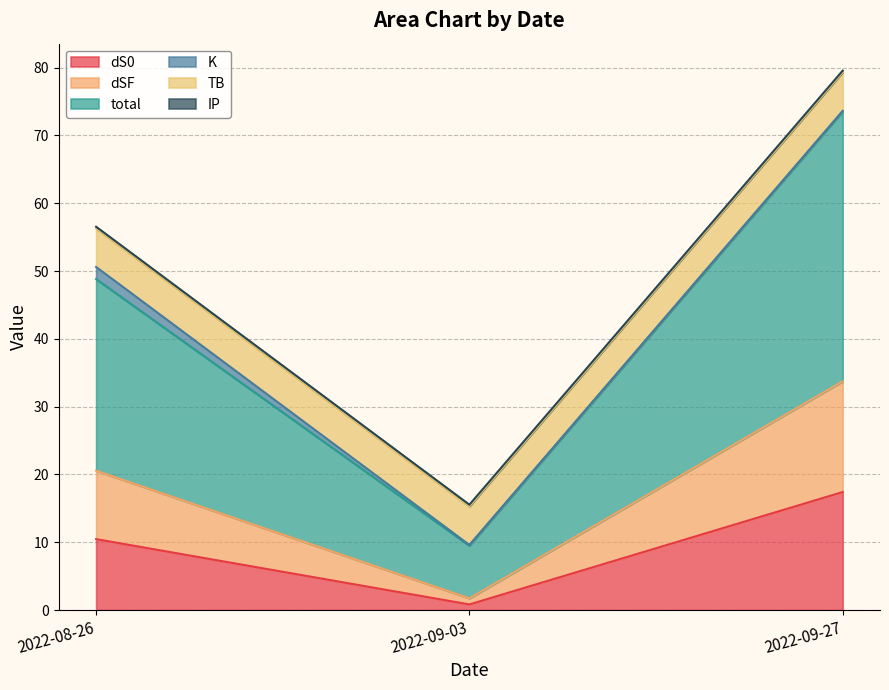

The dS0 series shows 17.4 at 2022-09-27. True or false?

True